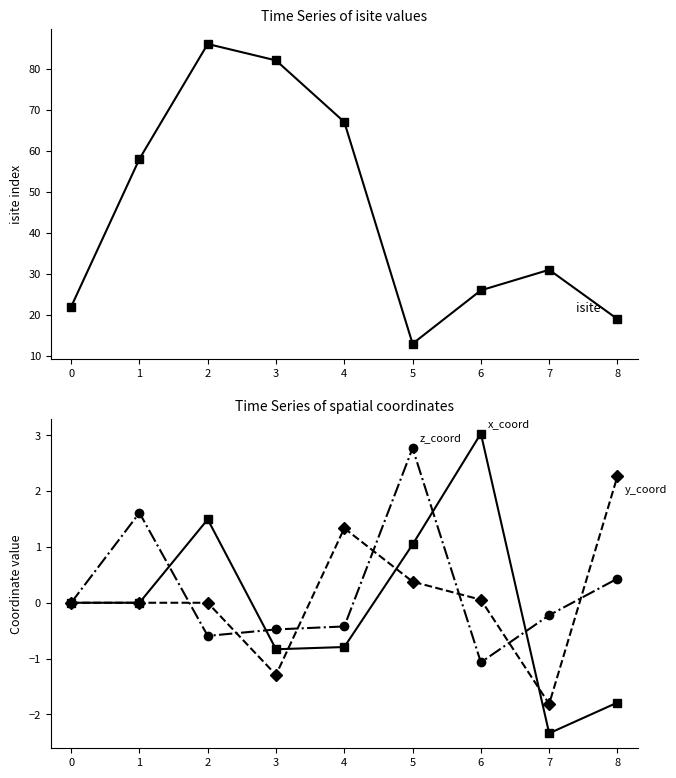

Rank the categories by isite value from highest to lowest.

2, 3, 4, 1, 7, 6, 0, 8, 5